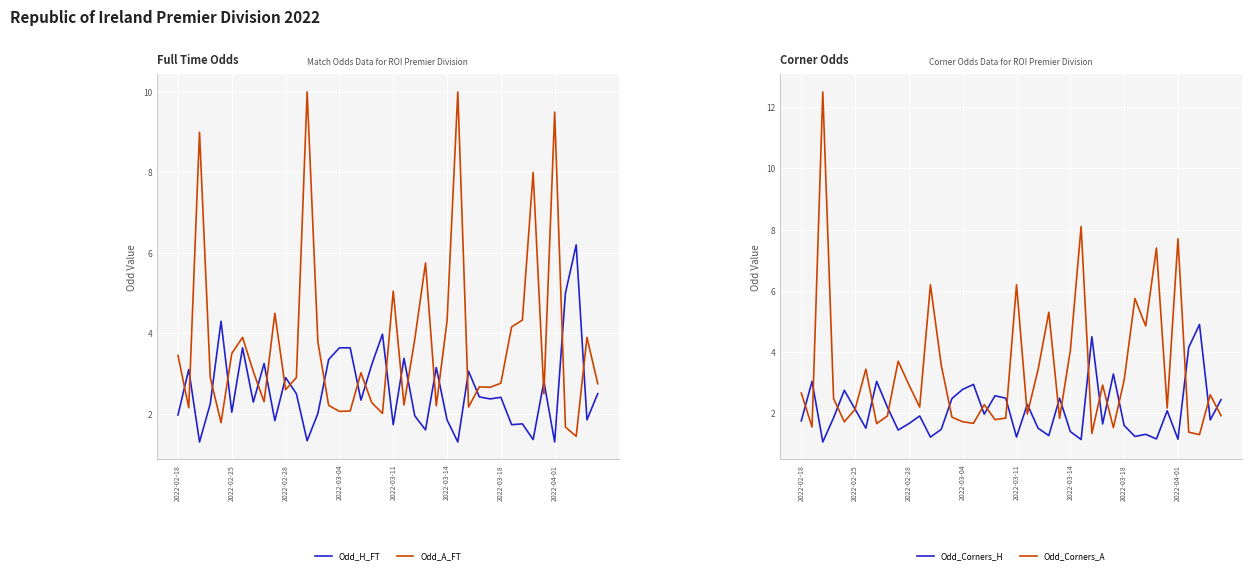

Reading left to right, transcribe all the data shown in this chart.

Odd_H_FT: 2.0	3.1	1.3	2.2	4.3	2.0	3.6	2.3	3.2	1.8	2.9	2.5	1.3	2.0	3.4	3.6	3.6	2.3	3.2	4.0	1.7	3.4	1.9	1.6	3.1	1.9	1.3	3.1	2.4	2.4	2.4	1.7	1.8	1.4	2.8	1.3	5.0	6.2	1.9	2.5
Odd_A_FT: 3.5	2.1	9.0	2.9	1.8	3.5	3.9	3.0	2.3	4.5	2.6	2.9	10.0	3.8	2.2	2.1	2.1	3.0	2.3	2.0	5.0	2.2	3.9	5.8	2.2	4.3	10.0	2.2	2.7	2.7	2.8	4.2	4.3	8.0	2.5	9.5	1.7	1.4	3.9	2.8
Odd_Corners_H: 1.8	3.0	1.1	1.9	2.8	2.1	1.5	3.0	2.2	1.4	1.7	1.9	1.2	1.5	2.5	2.8	2.9	2.0	2.6	2.5	1.2	2.3	1.5	1.3	2.5	1.4	1.1	4.5	1.6	3.3	1.6	1.2	1.3	1.2	2.1	1.1	4.2	4.9	1.8	2.4
Odd_Corners_A: 2.7	1.6	12.5	2.5	1.7	2.1	3.4	1.7	1.9	3.7	2.9	2.2	6.2	3.6	1.9	1.7	1.7	2.3	1.8	1.8	6.2	2.0	3.4	5.3	1.8	4.0	8.1	1.3	2.9	1.5	3.1	5.8	4.8	7.4	2.2	7.7	1.4	1.3	2.6	1.9